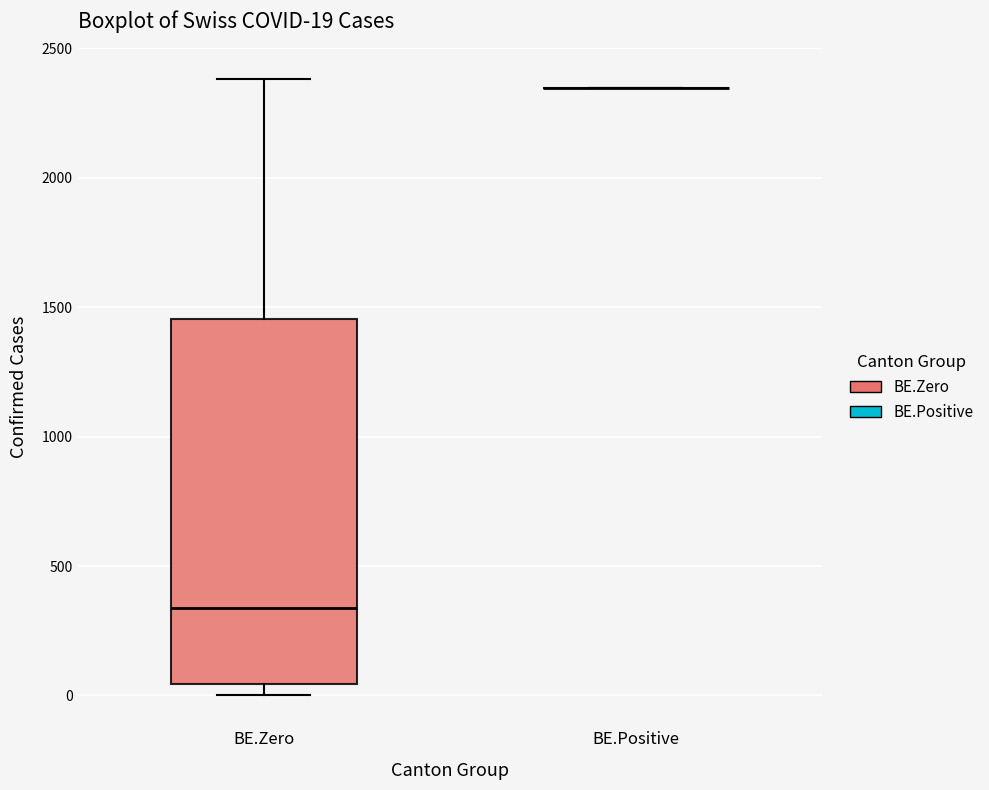

Comparing the boxes themselves (not the whiskers), which one is the tallest?

BE.Zero